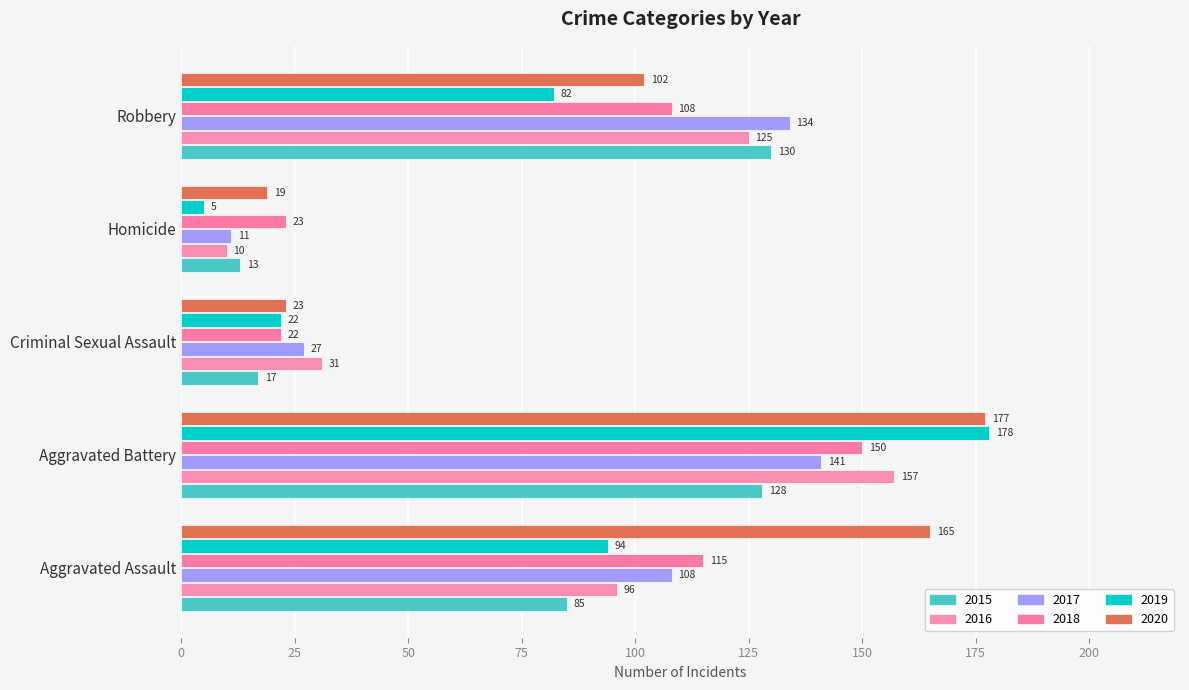

Which series has the largest total across all categories?

2020